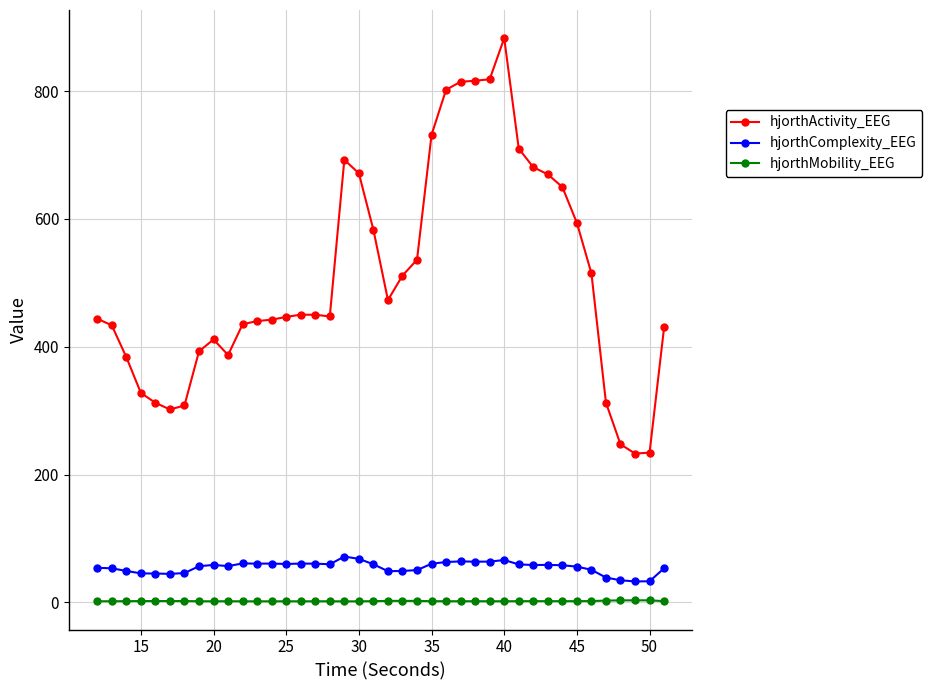

Which series has the widest spread of values?

hjorthActivity_EEG